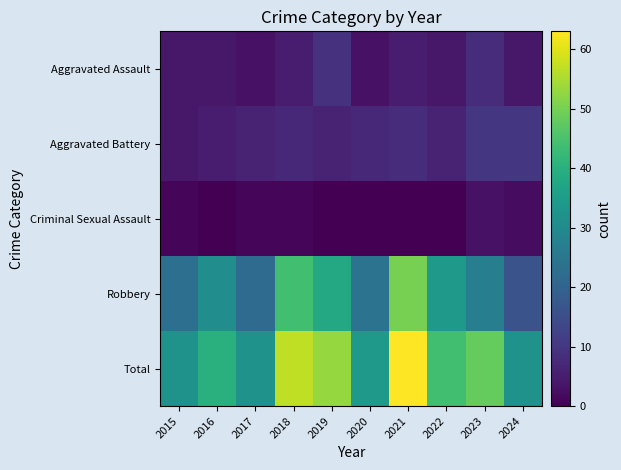

At which category does the chart reach its minimum across all series?

2016